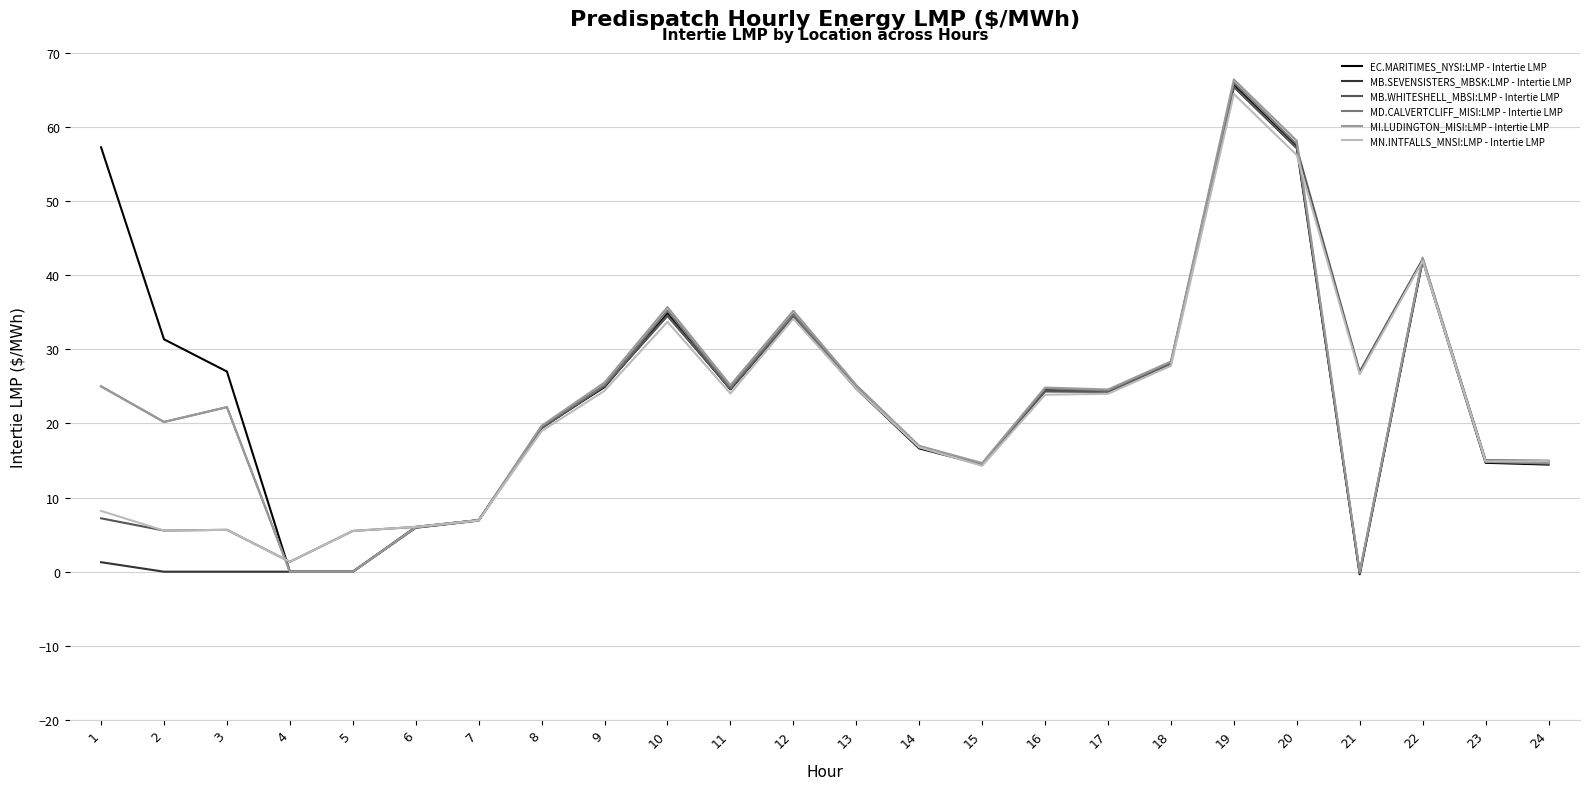

What is the greatest value displayed?

66.4